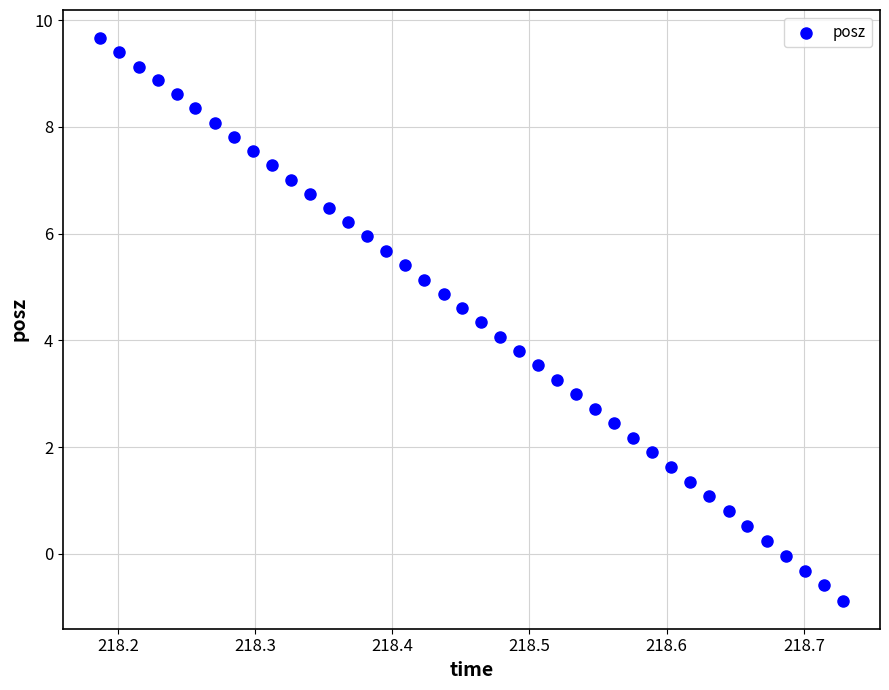

What is the range of X values (max minus min)?

0.5